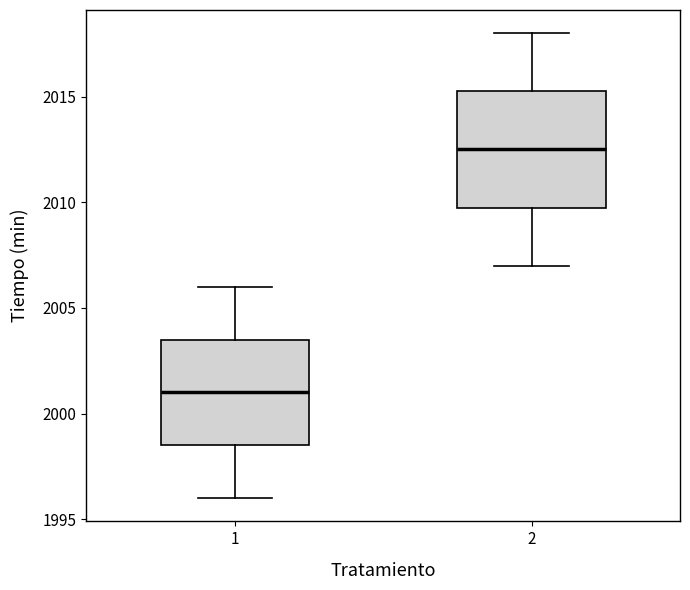

Comparing the boxes themselves (not the whiskers), which one is the tallest?

2